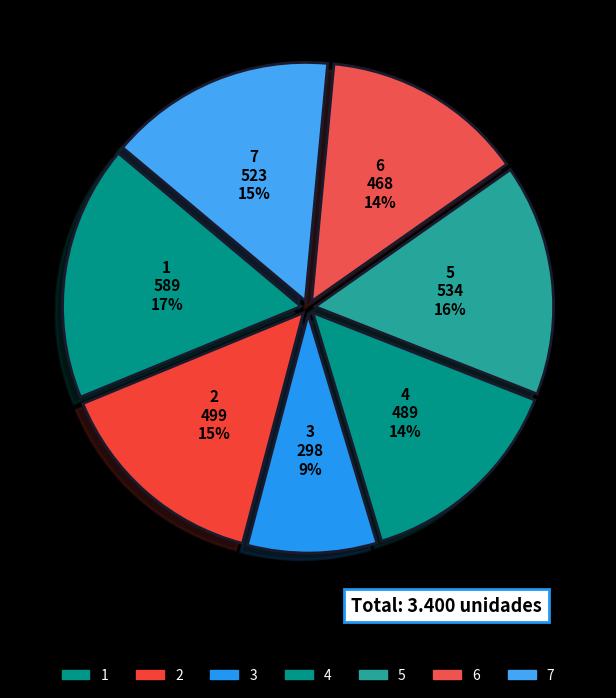

Do 1 and 2 together represent more than half of the pie?

No